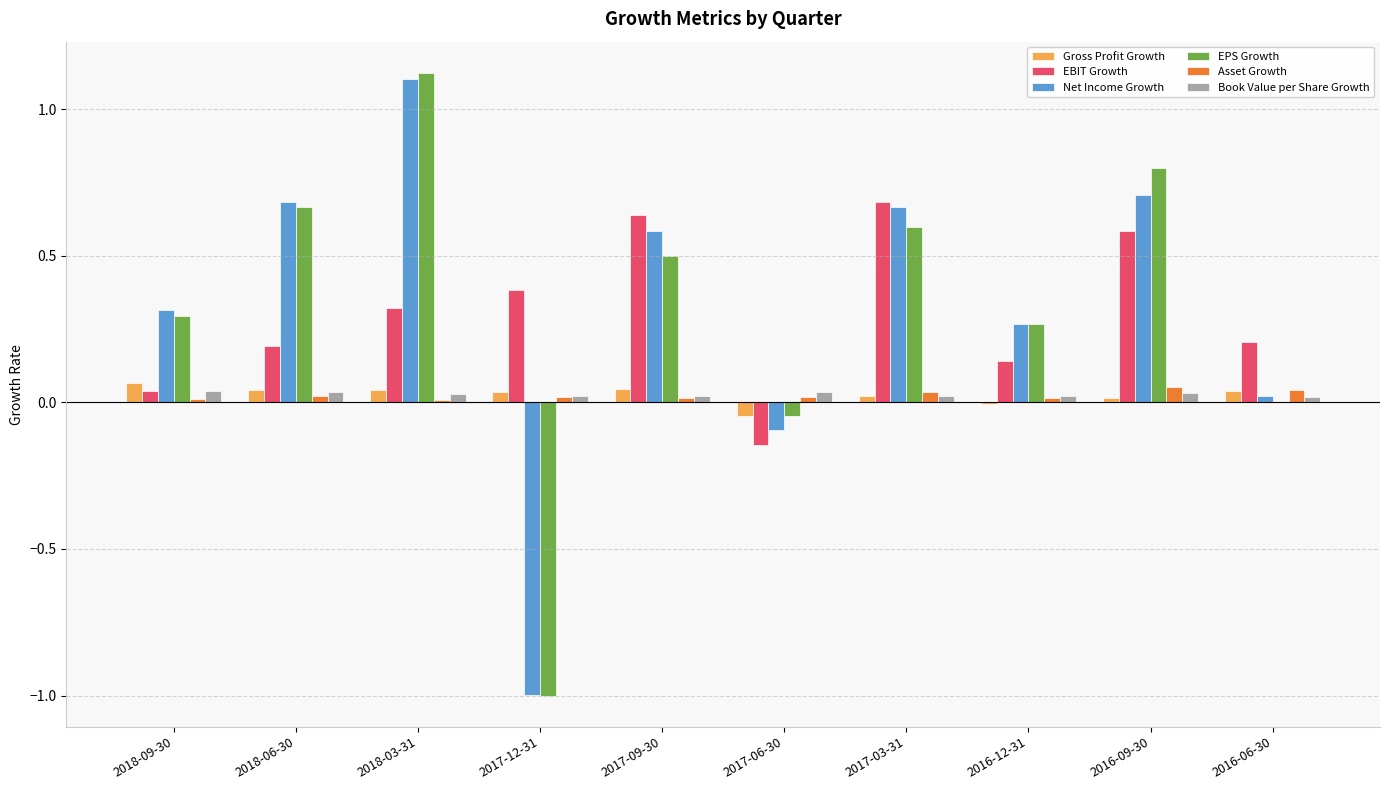

What is the sum of all EBIT Growth values?

3.0